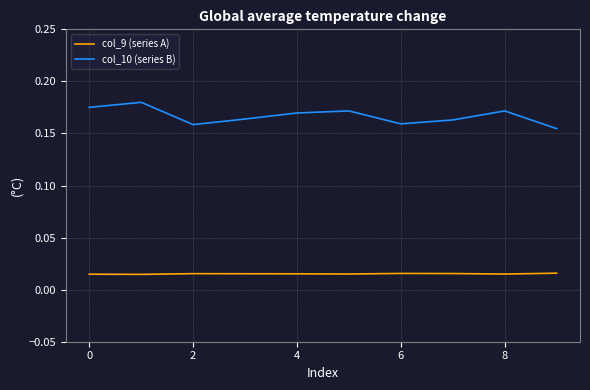

Count the number of data series in this chart.

2